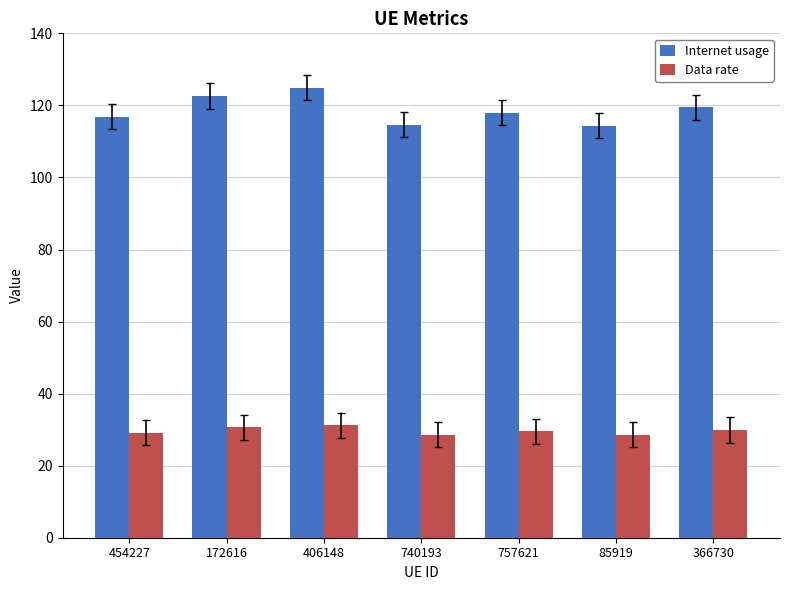

What is the sum of all Internet usage values?

830.8